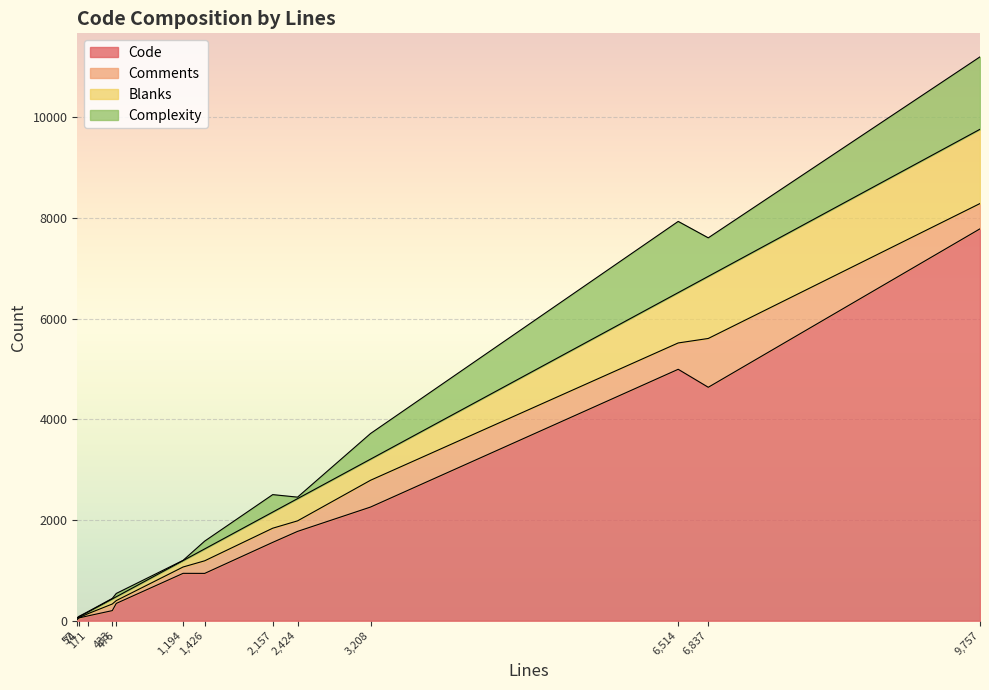

Does the chart display data point markers on the line(s)?

No